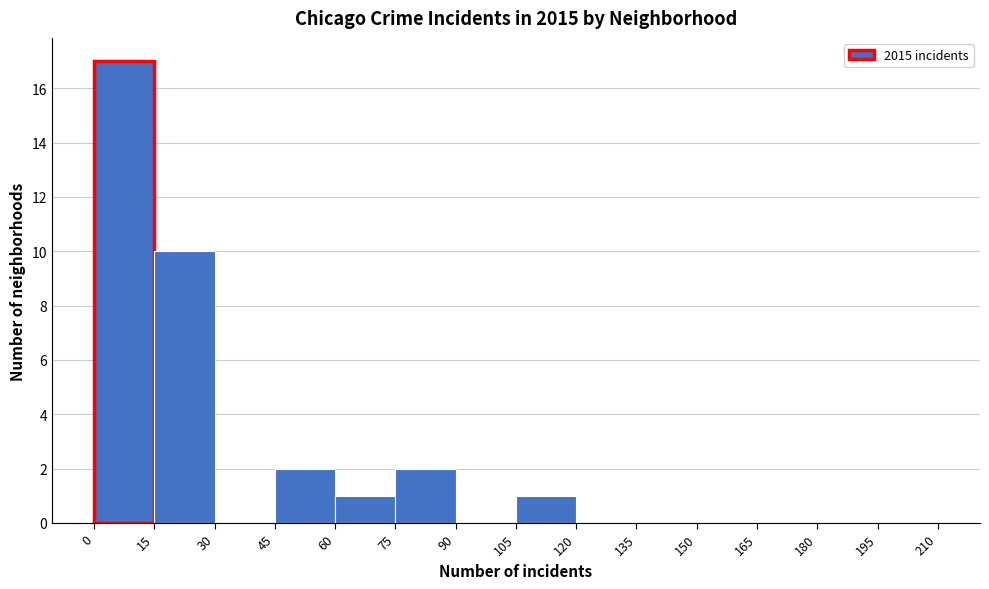

Reading left to right, transcribe this chart: for each bar, give the range it covers on the x-axis and its height. The values are not printed on the chart, so give them approximately, as read against the axis.

0 to 15: 17
15 to 30: 10
30 to 45: 0
45 to 60: 2
60 to 75: 1
75 to 90: 2
90 to 105: 0
105 to 120: 1
120 to 135: 0
135 to 150: 0
150 to 165: 0
165 to 180: 0
180 to 195: 0
195 to 210: 0